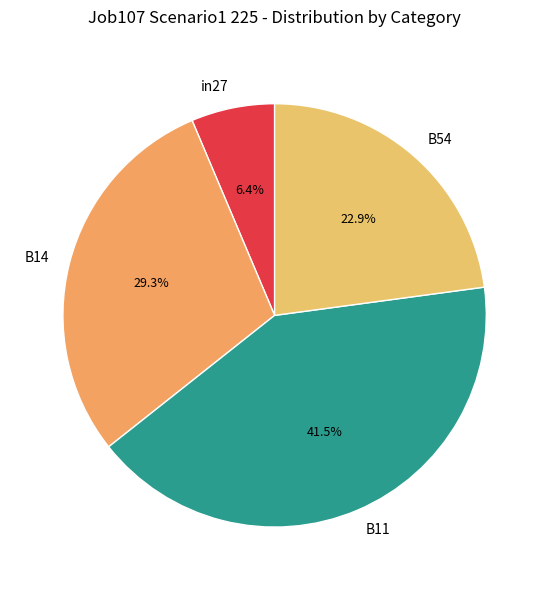

What is the ratio of the value at B14 to the value at B54?

1.3